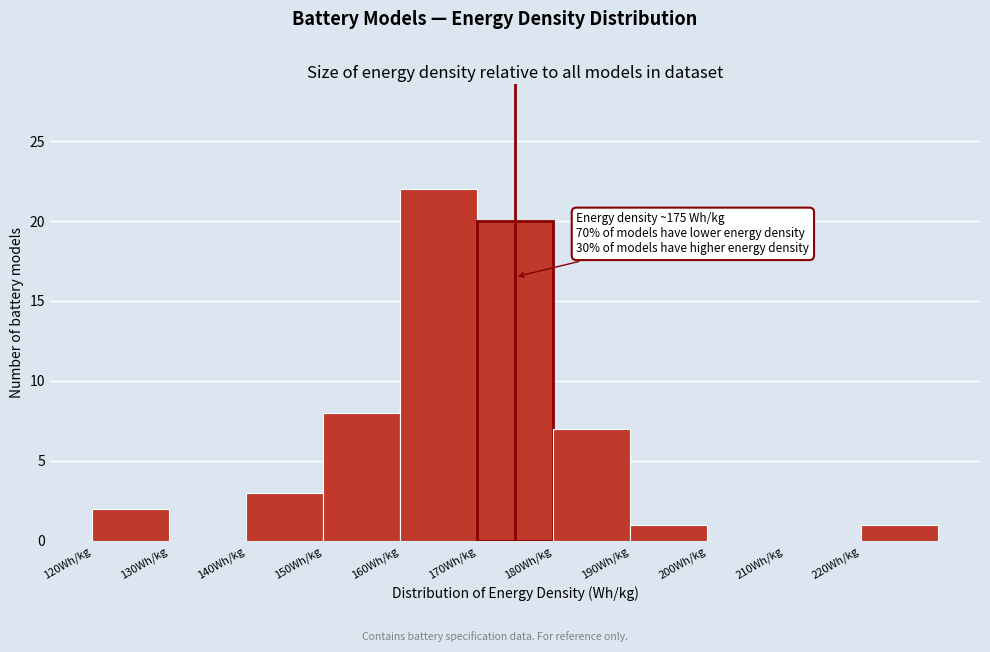

Which range on the x-axis has the tallest bar?

160 to 170